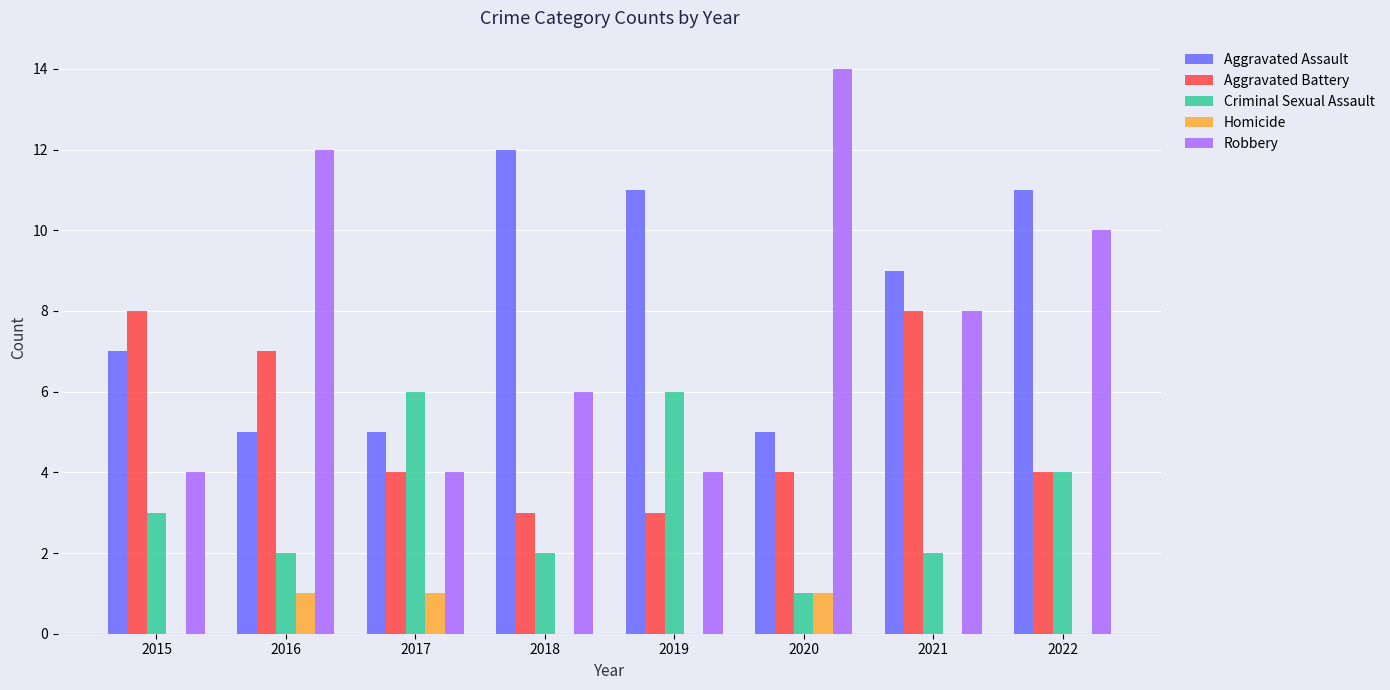

What is the maximum value for Homicide?

1